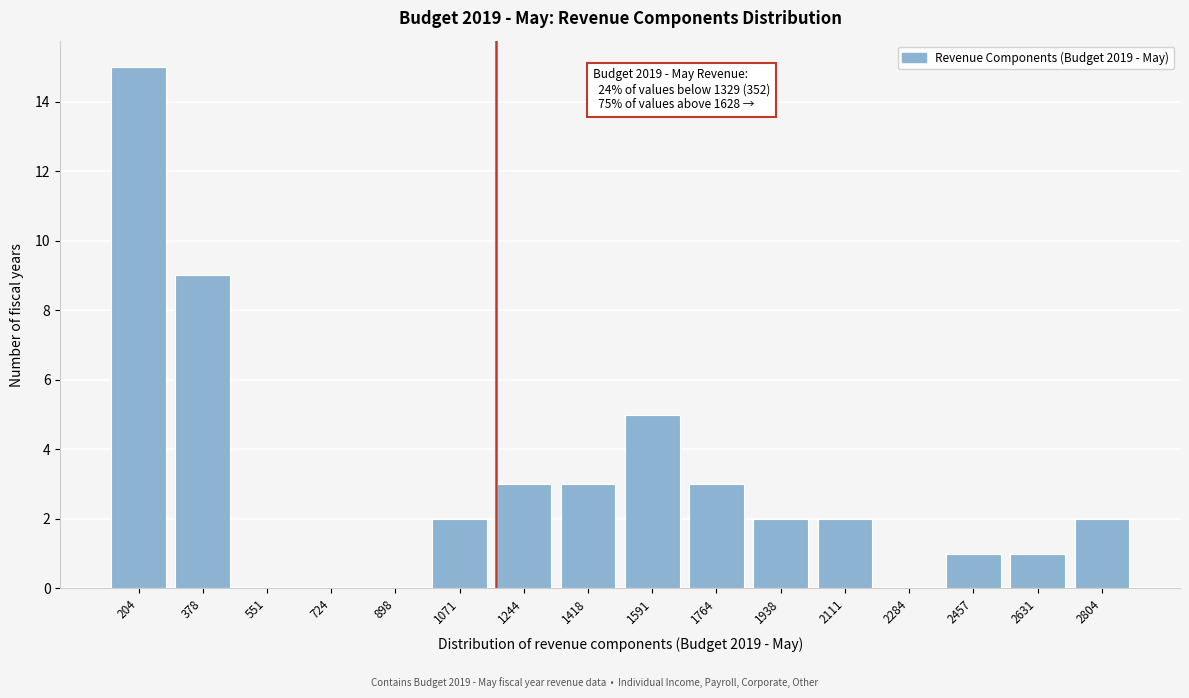

Reading left to right, list all the values displayed in this chart.

204=15	378=9	551=0	724=0	898=0	1071=2	1244=3	1418=3	1591=5	1764=3	1938=2	2111=2	2284=0	2457=1	2631=1	2804=2